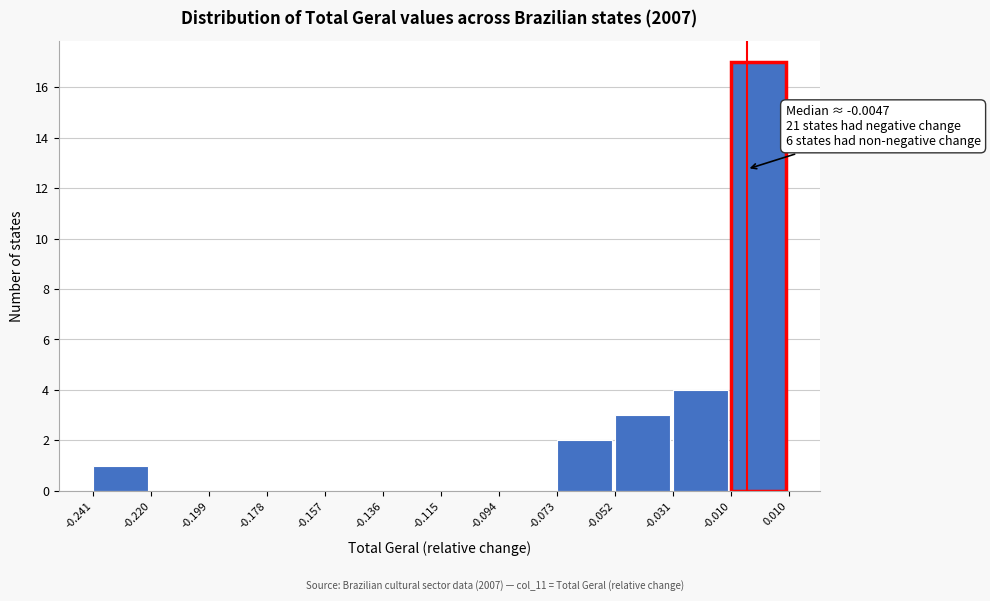

Over which range of the x-axis is the bar tallest?

-0.010 to 0.010